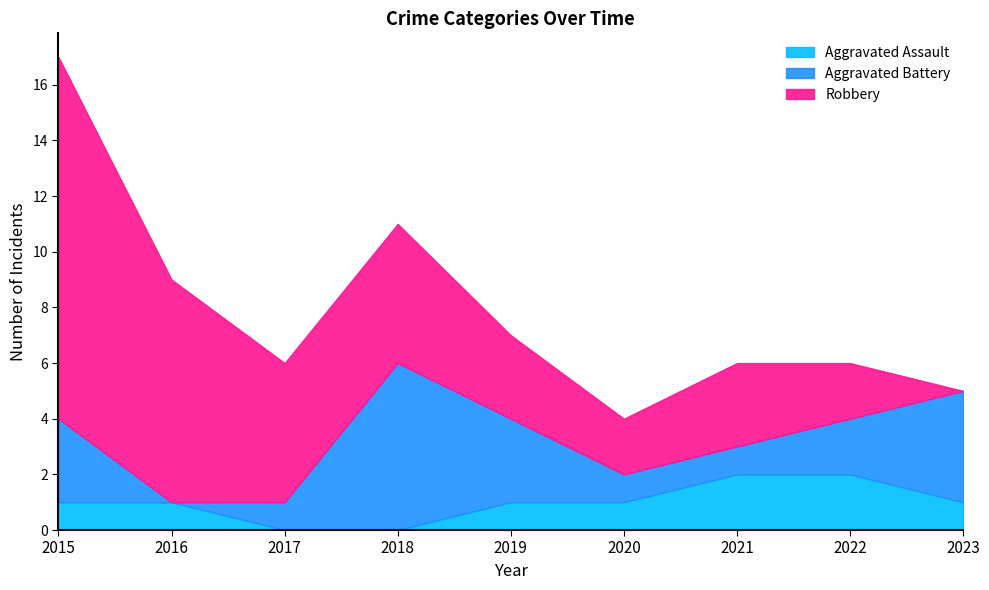

True or false: Aggravated Assault has more than 1 interior local peaks.

False